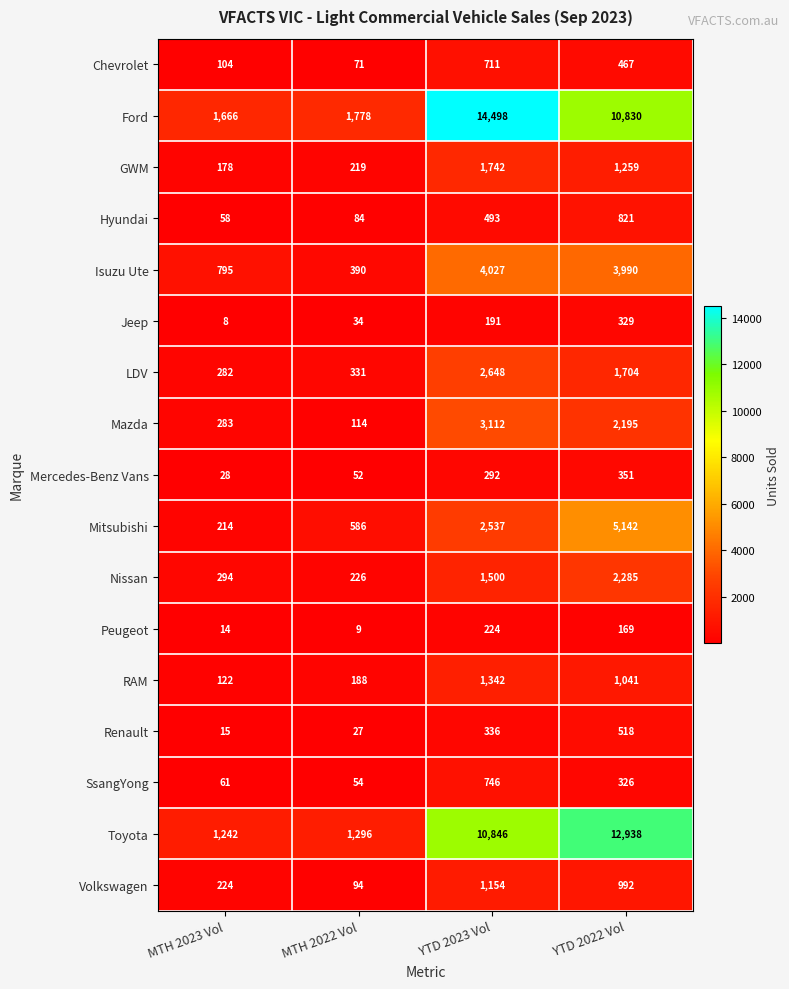

What is the average value of the Hyundai series?

364